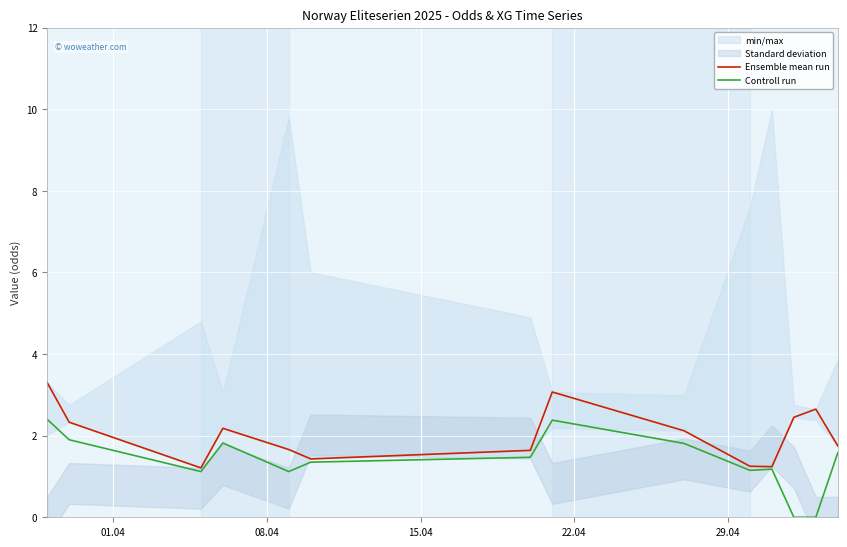

What is the maximum value for Controll run?

2.4